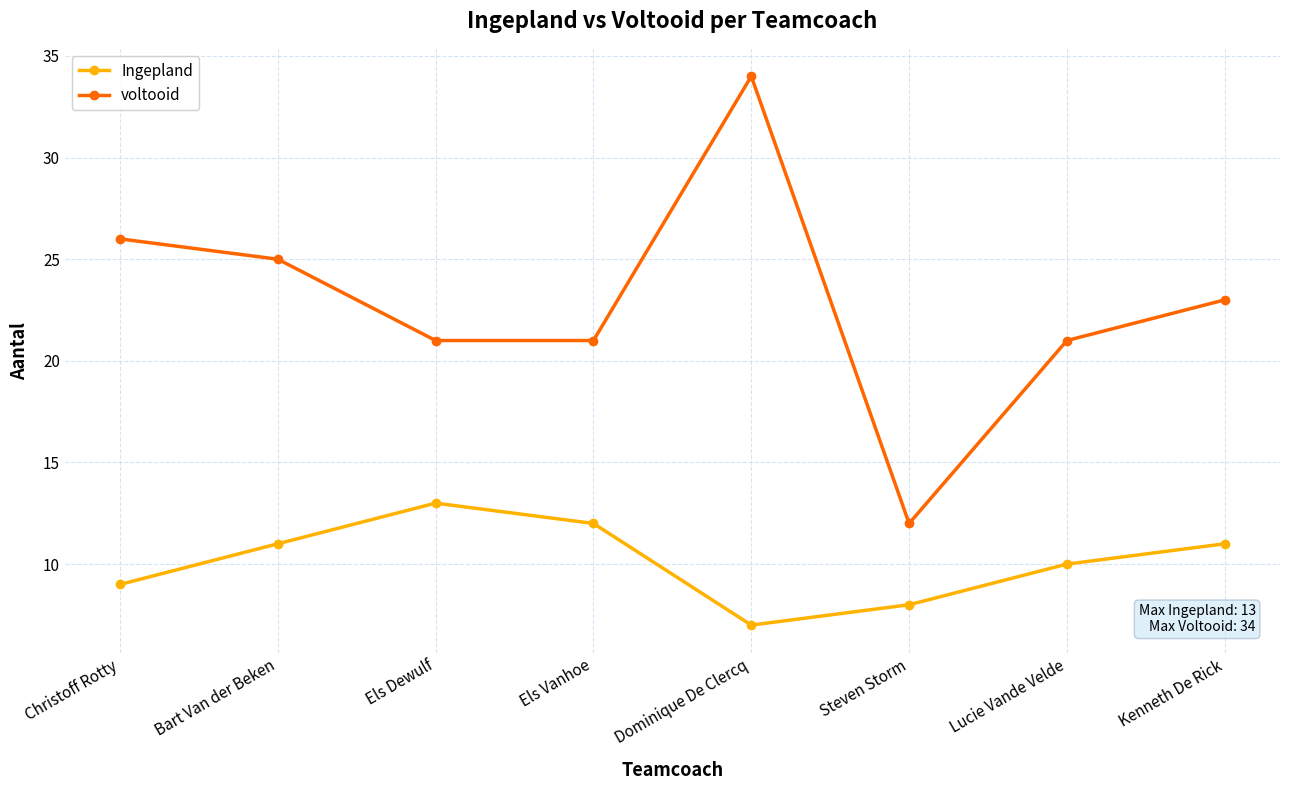

At which category does Ingepland reach its first local valley?

Dominique De Clercq